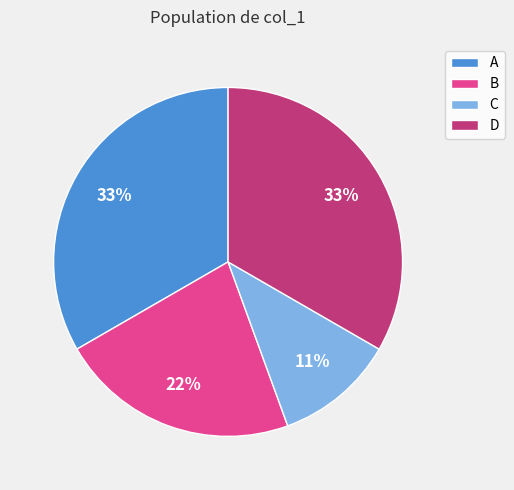

True or false: B accounts for 22% of the total.

True